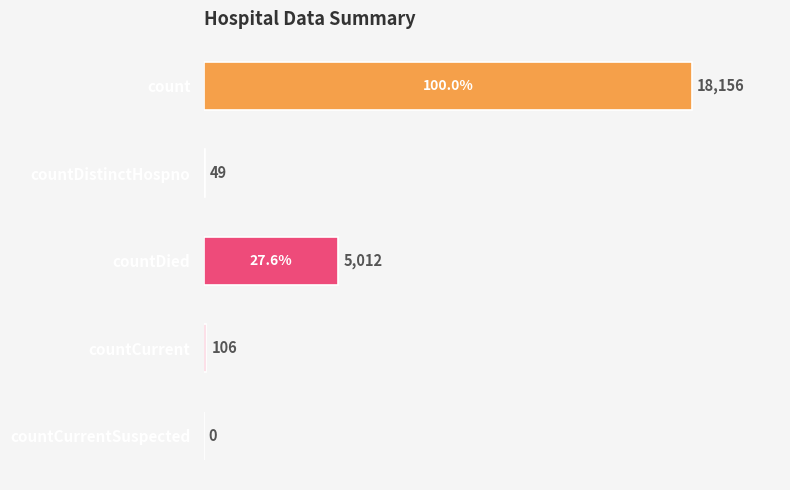

The chart shows a value of 49 at countDistinctHospno. True or false?

True